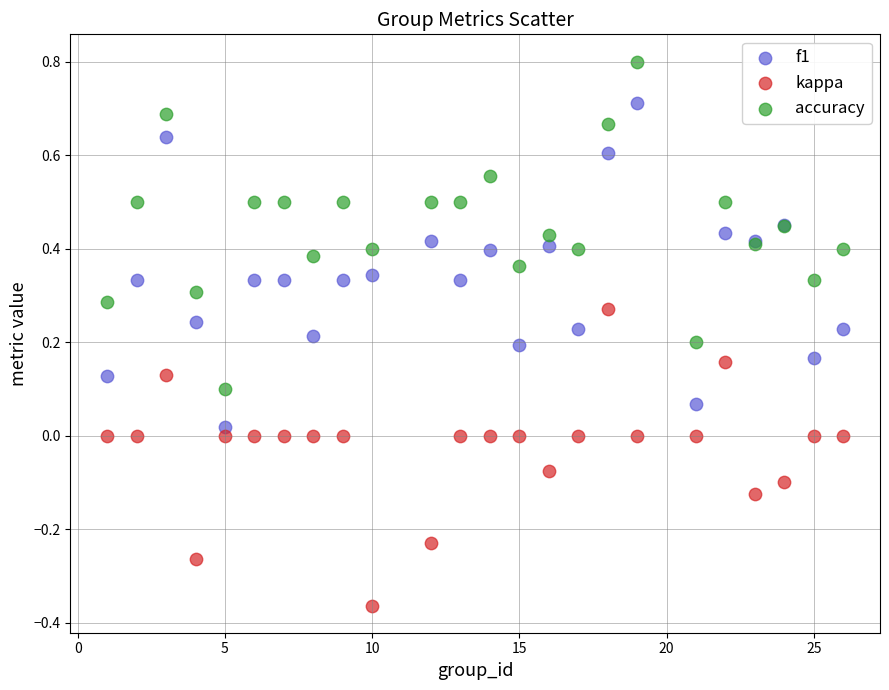

Which series contains the highest Y value?

accuracy